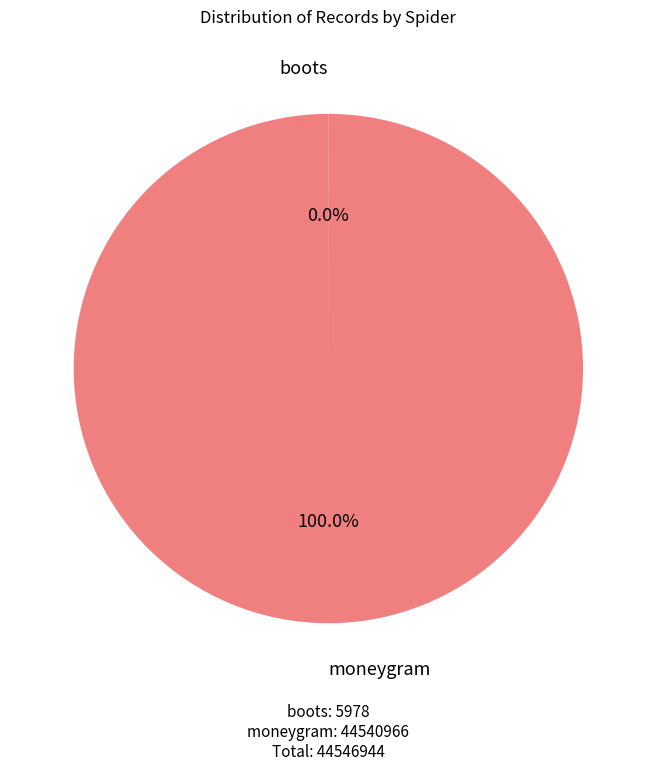

Does any single category account for the majority?

Yes